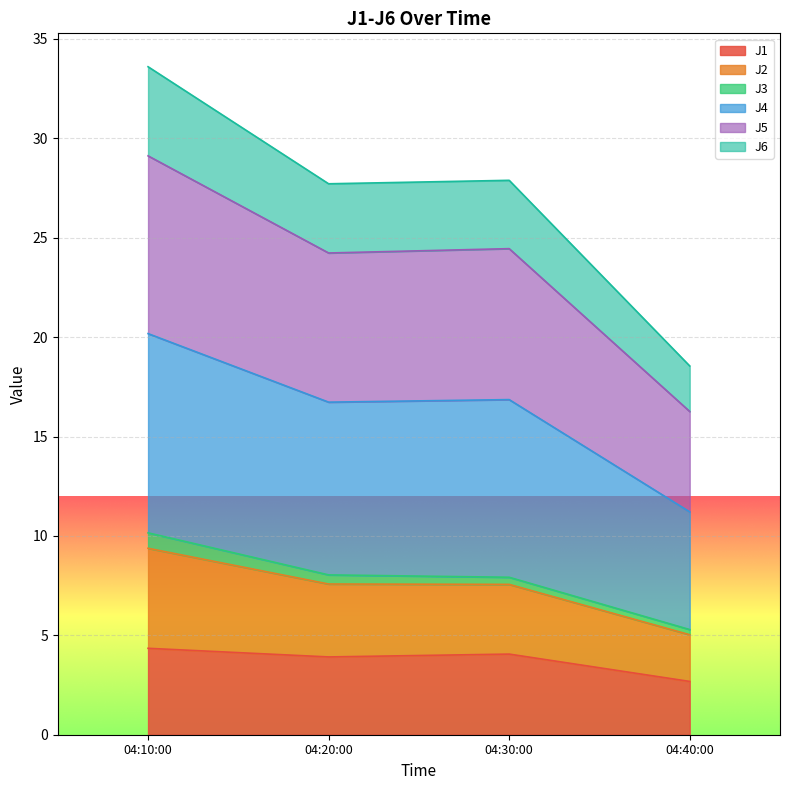

What is the smallest value displayed?

2.7